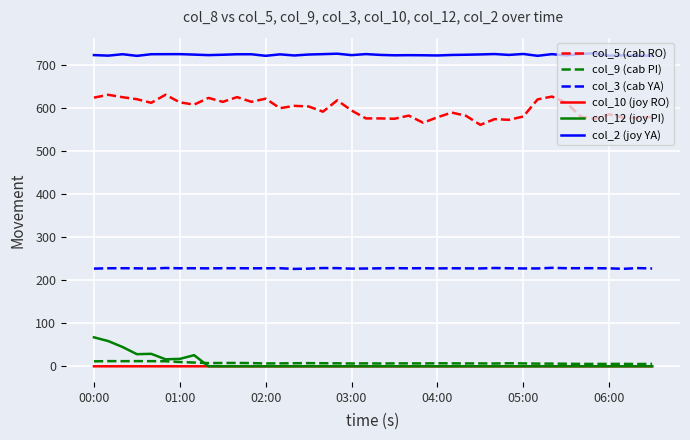

Which series has the largest total across all categories?

col_2 (joy YA)